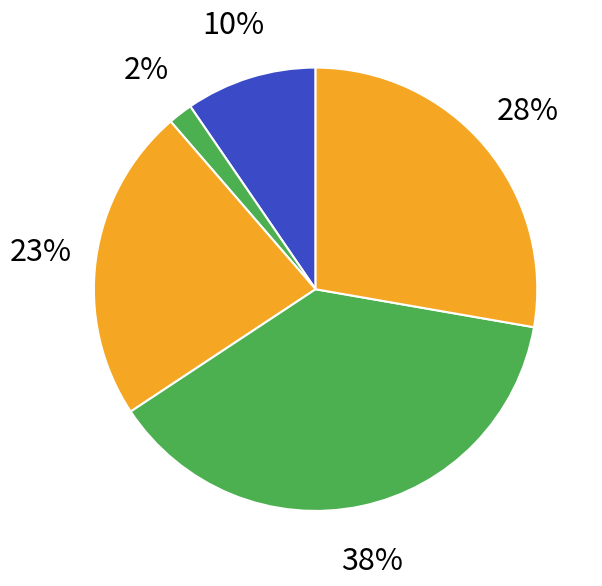

To the nearest percent, what is the difference between the largest and smallest slice percentages?

36%